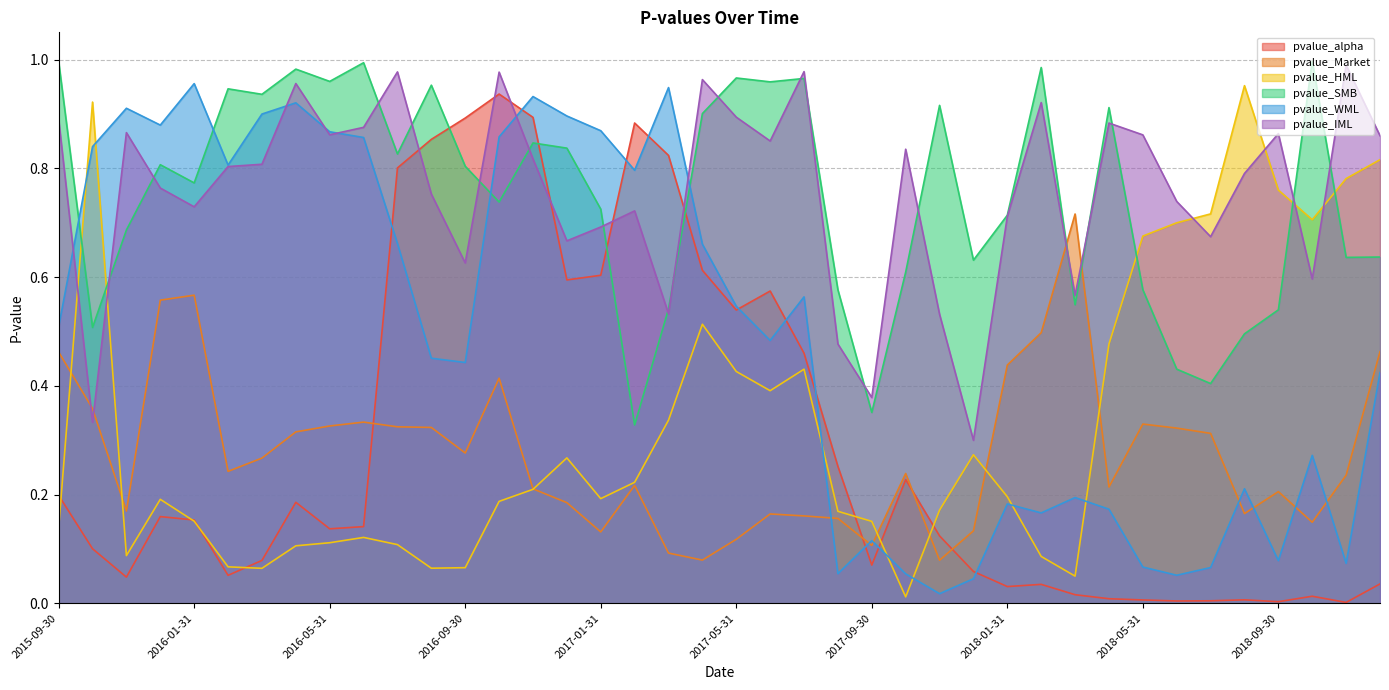

Is the value of pvalue_alpha at 2018-10-31 greater than the value of pvalue_IML at 2016-01-31?

No